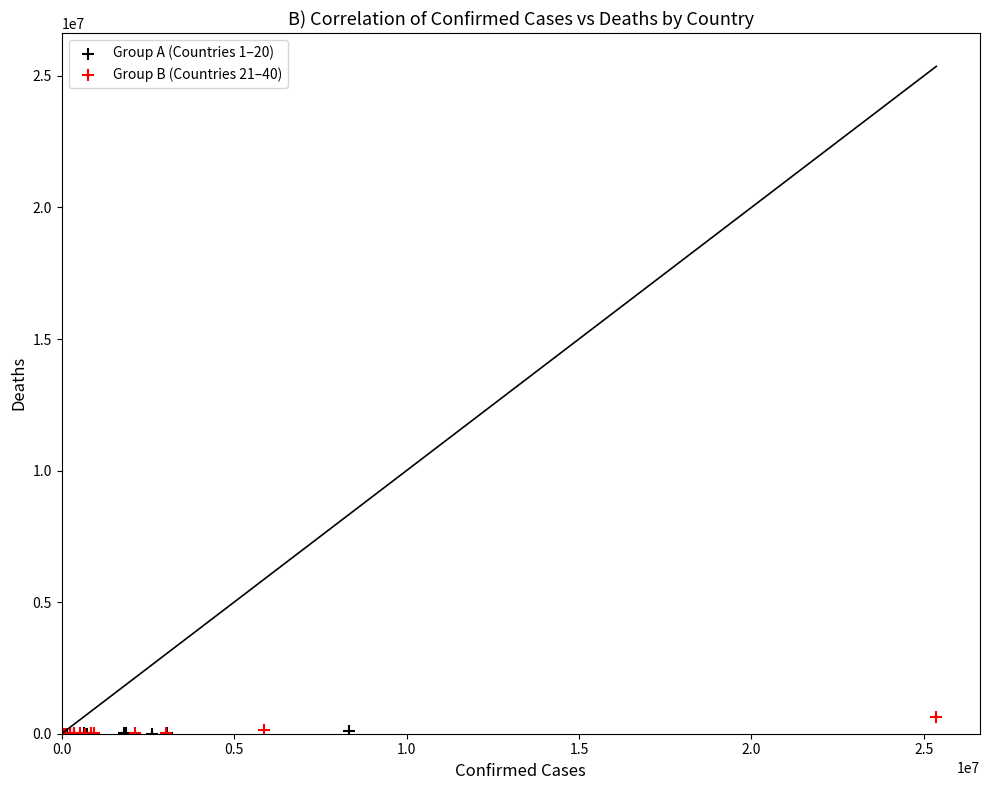

What are all the series names shown in the legend?

Group A (Countries 1–20), Group B (Countries 21–40)